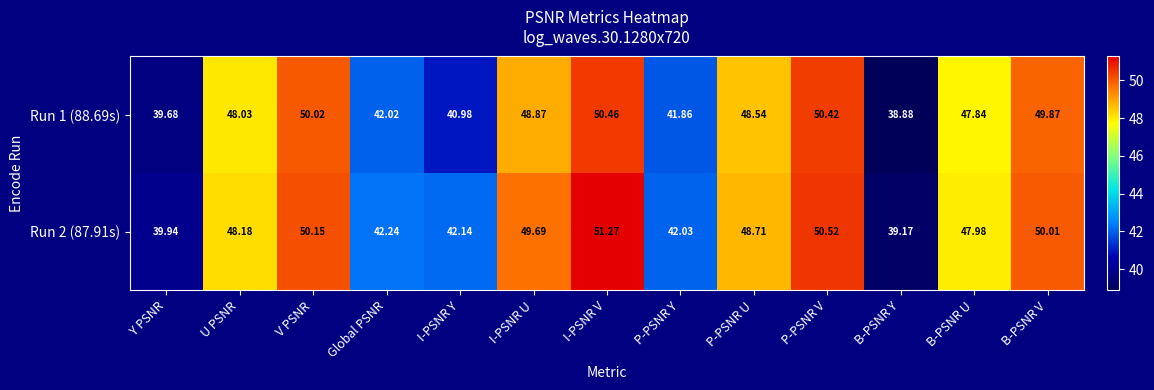

Is the value of Run 1 (88.69s) at V PSNR greater than the value of Run 2 (87.91s) at I-PSNR U?

Yes